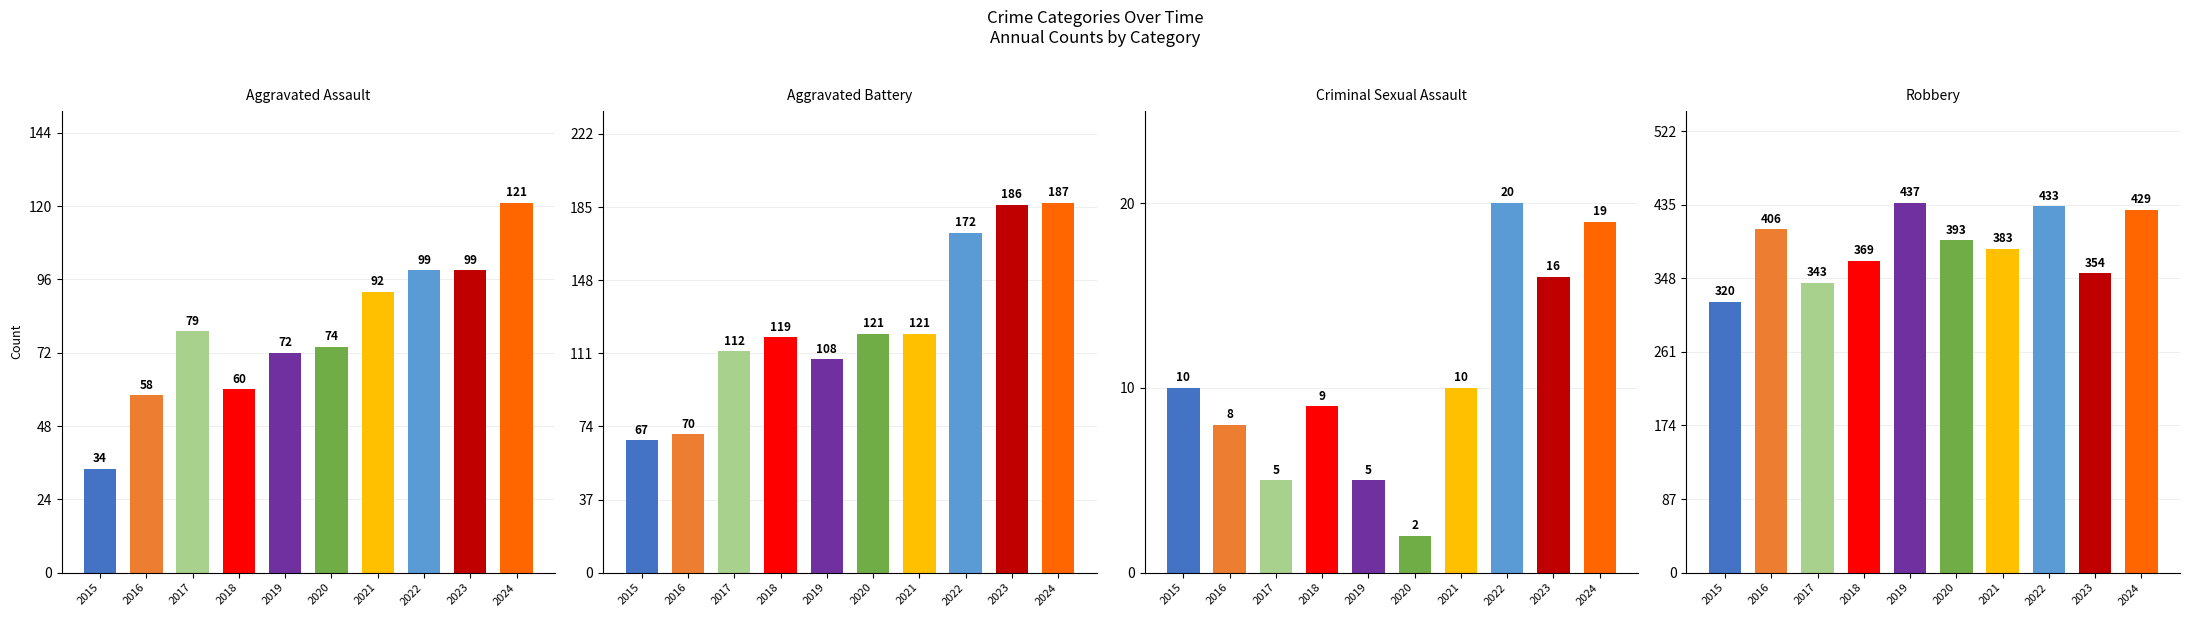

The value of Criminal Sexual Assault at 2015 is 14. True or false?

False